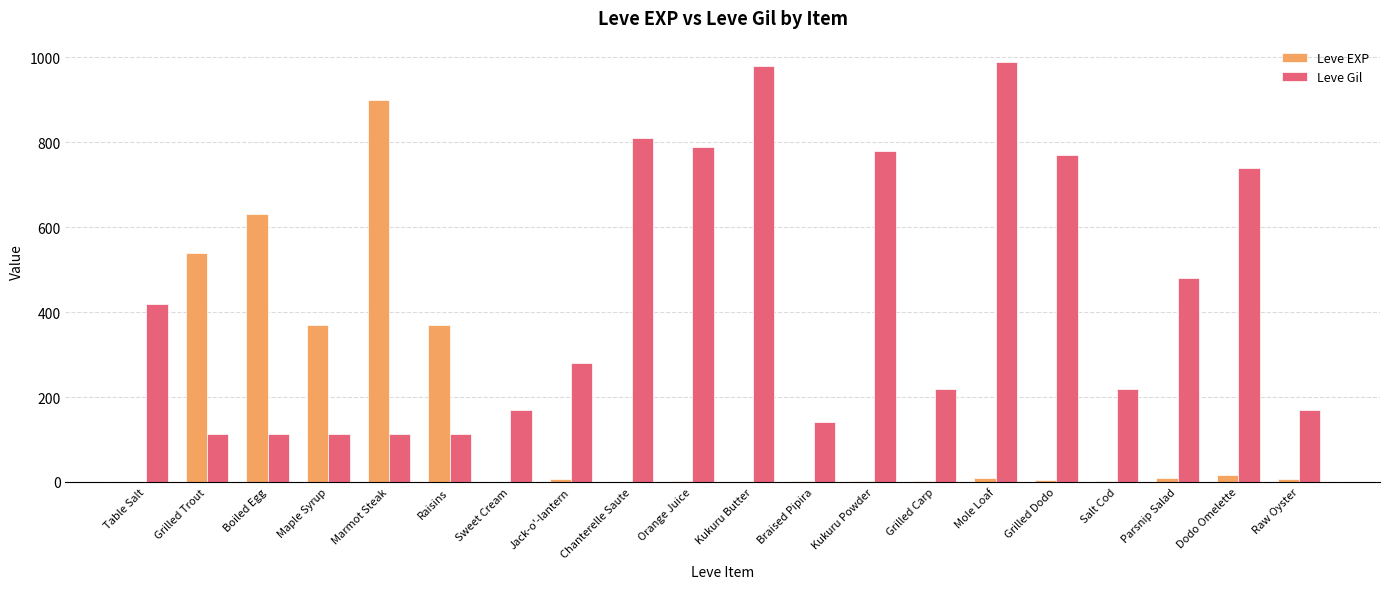

Where does the Leve Gil series first go above 280?

Table Salt